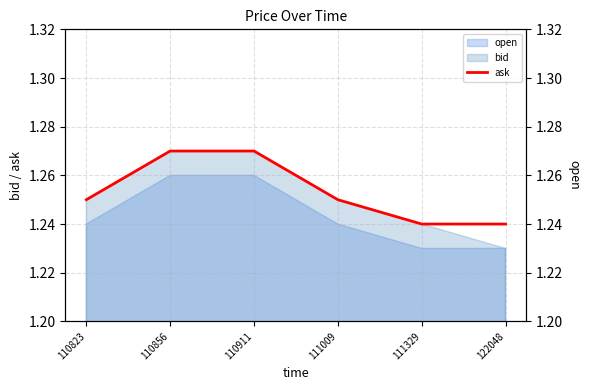

Between 111009 and 110911, which is larger?

110911